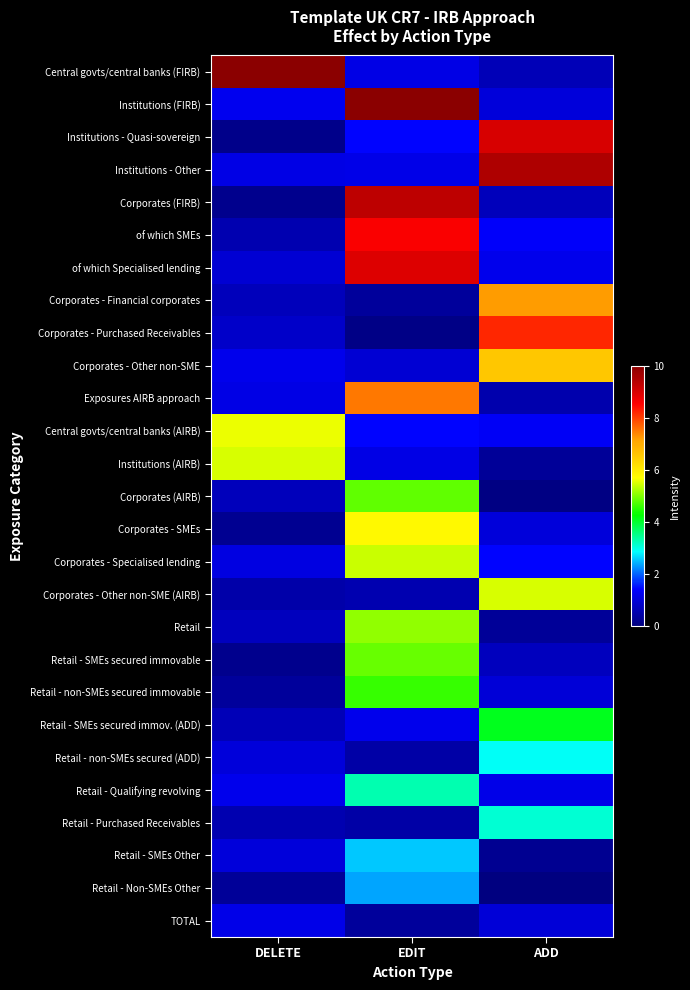

How many data points does each series have?

3